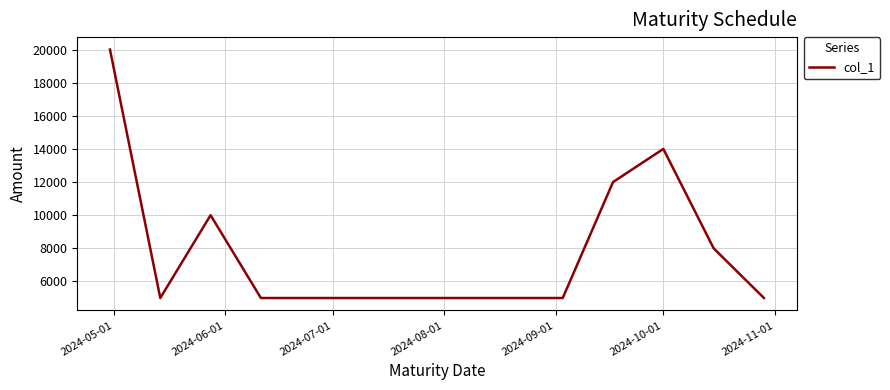

What is the difference between the maximum and minimum values?

15000